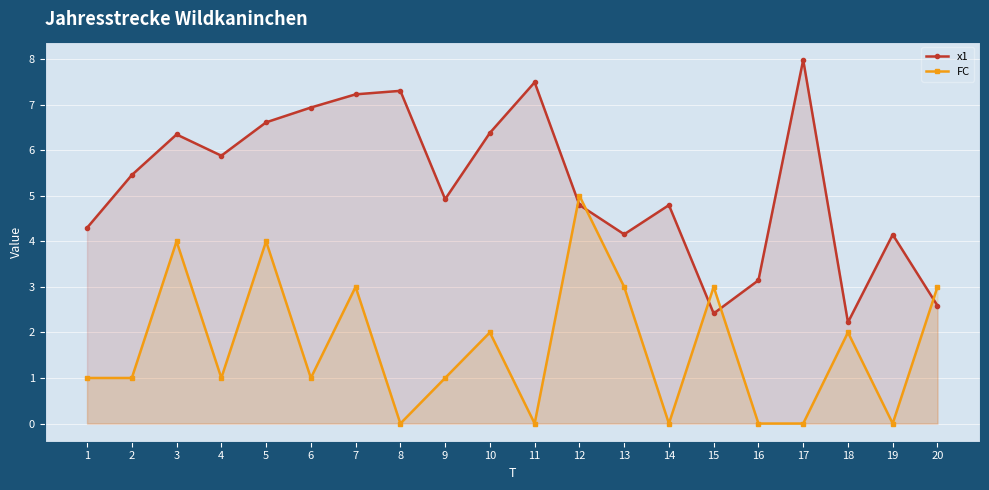

True or false: x1 has more than 0 points higher than both neighbors.

True